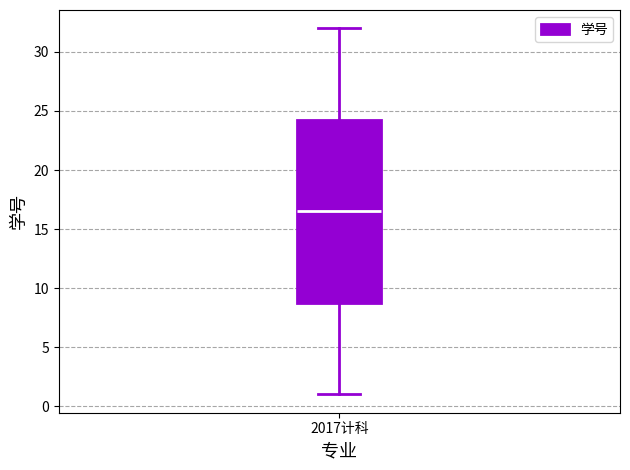

Where is the upper edge of the box for 2017计科 on the y-axis? The values are not printed on the chart, so give them approximately, as read against the axis.

24.5